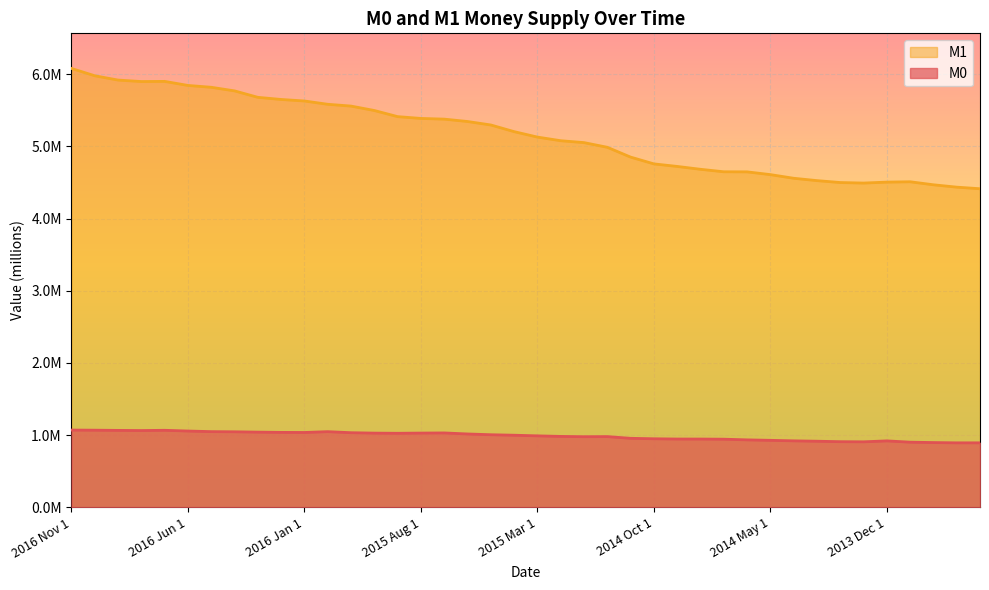

Which label corresponds to the smallest value in the chart?

2013 Sep 1